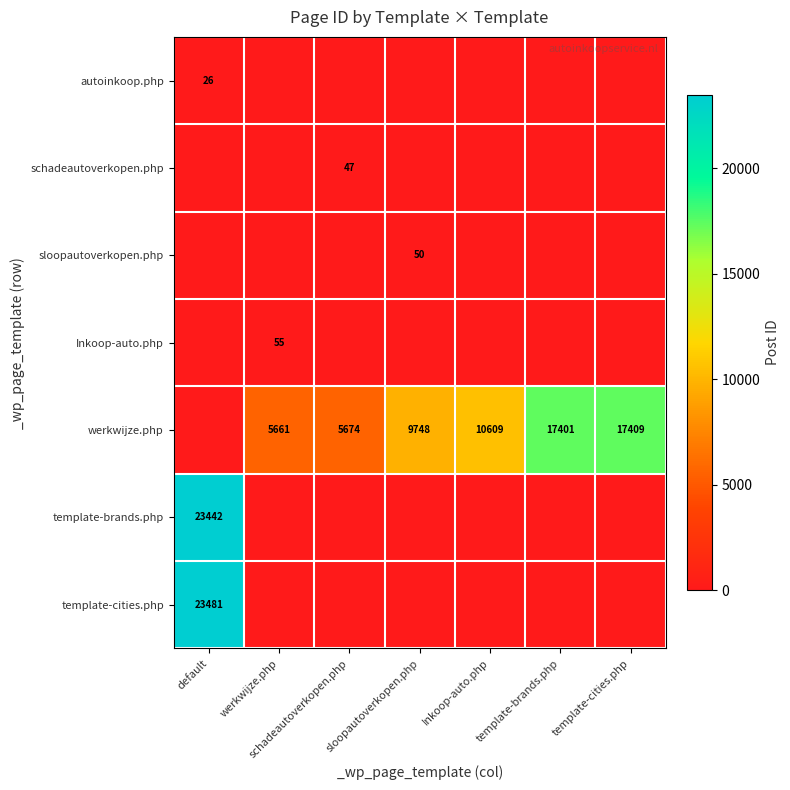

The template-brands.php series shows 40456 at default. True or false?

False